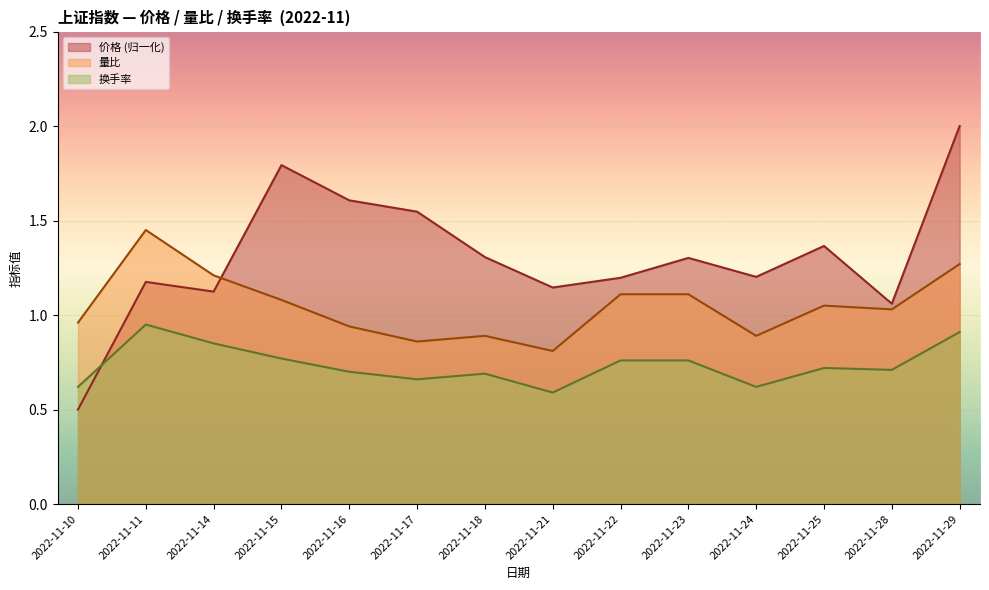

What is the sum of all 换手率 values?

10.3